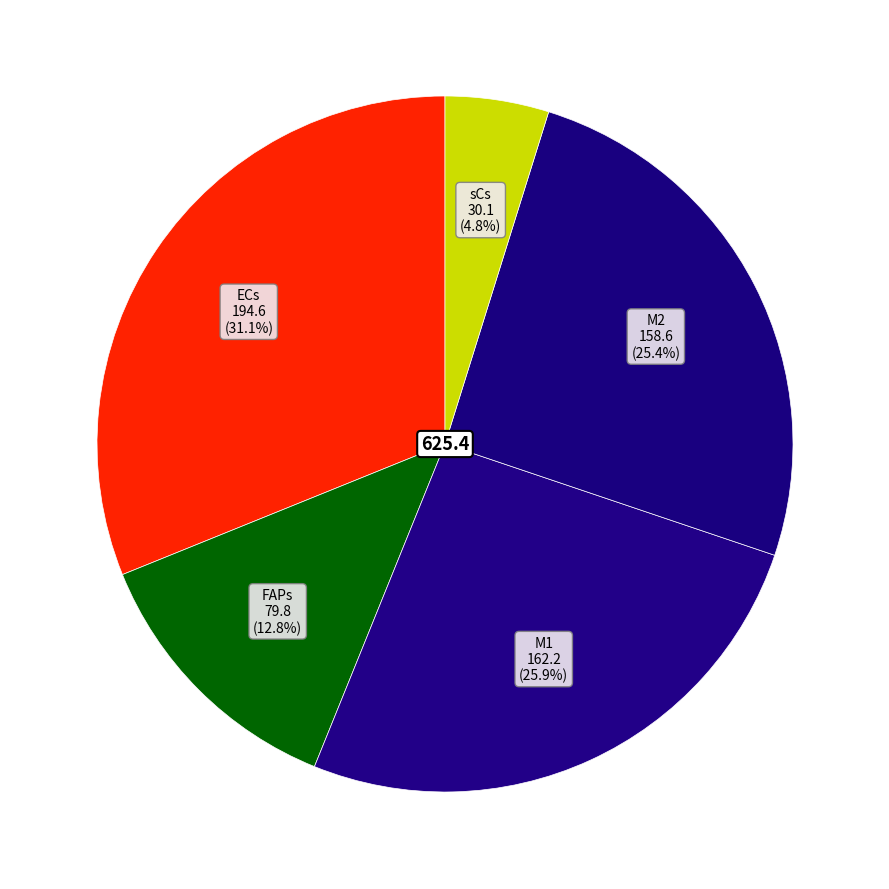

Combined, what portion of the pie is ECs and sCs?

35.9%